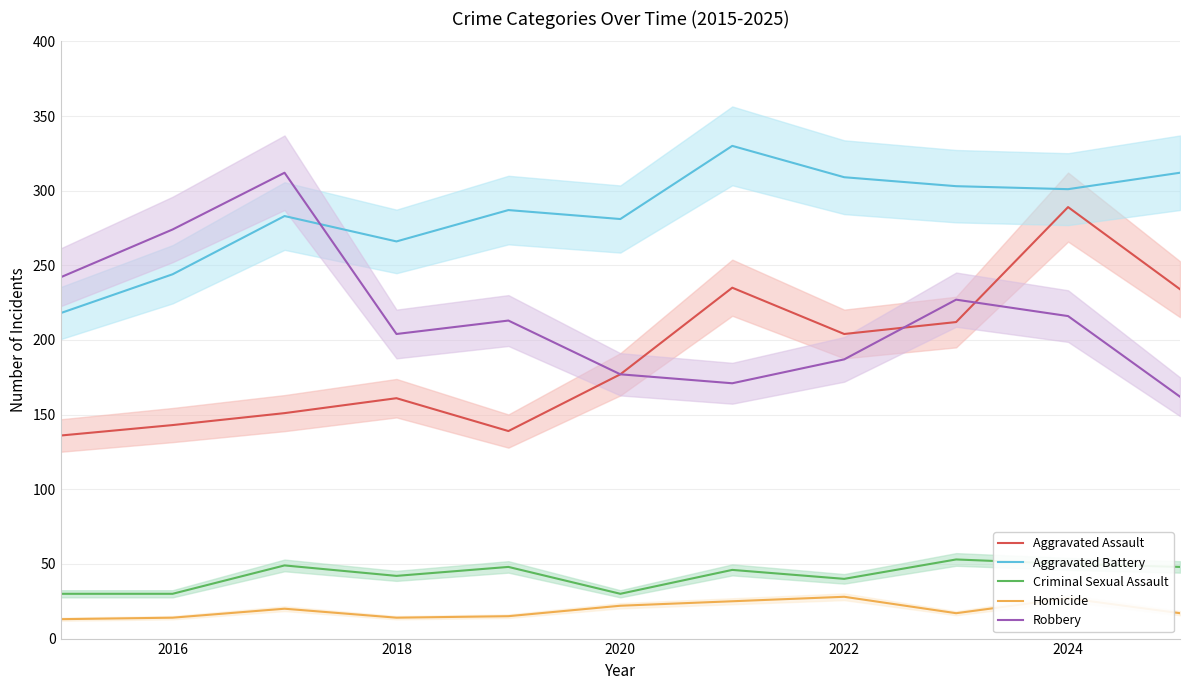

What is the lowest value of the Aggravated Battery series?

218